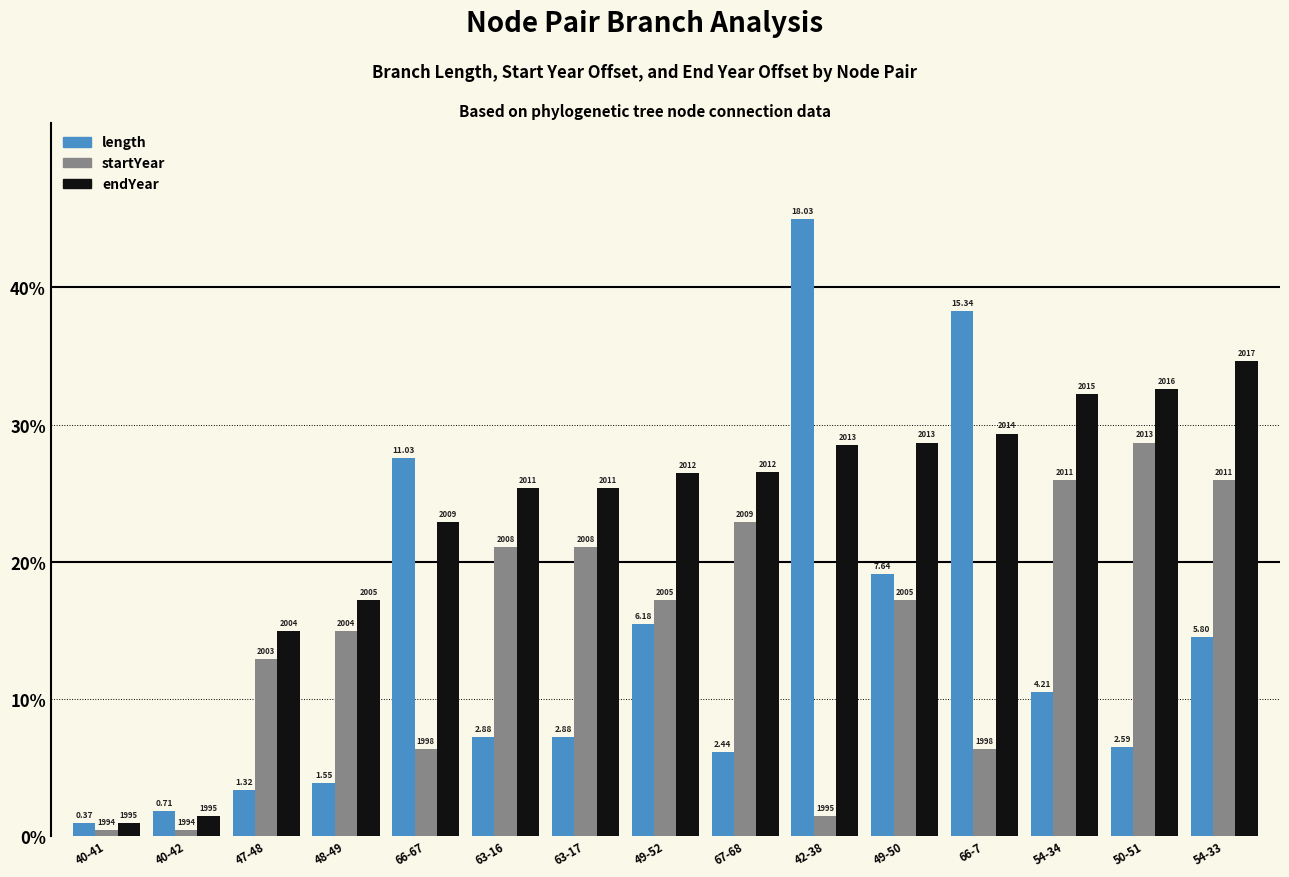

What are all the series names shown in the legend?

length, startYear, endYear